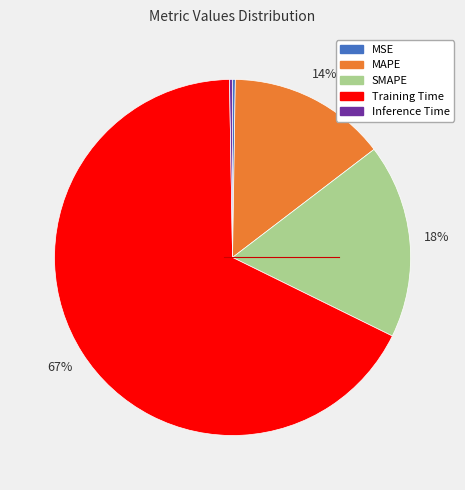

To the nearest percent, what is the average slice percentage?

20%